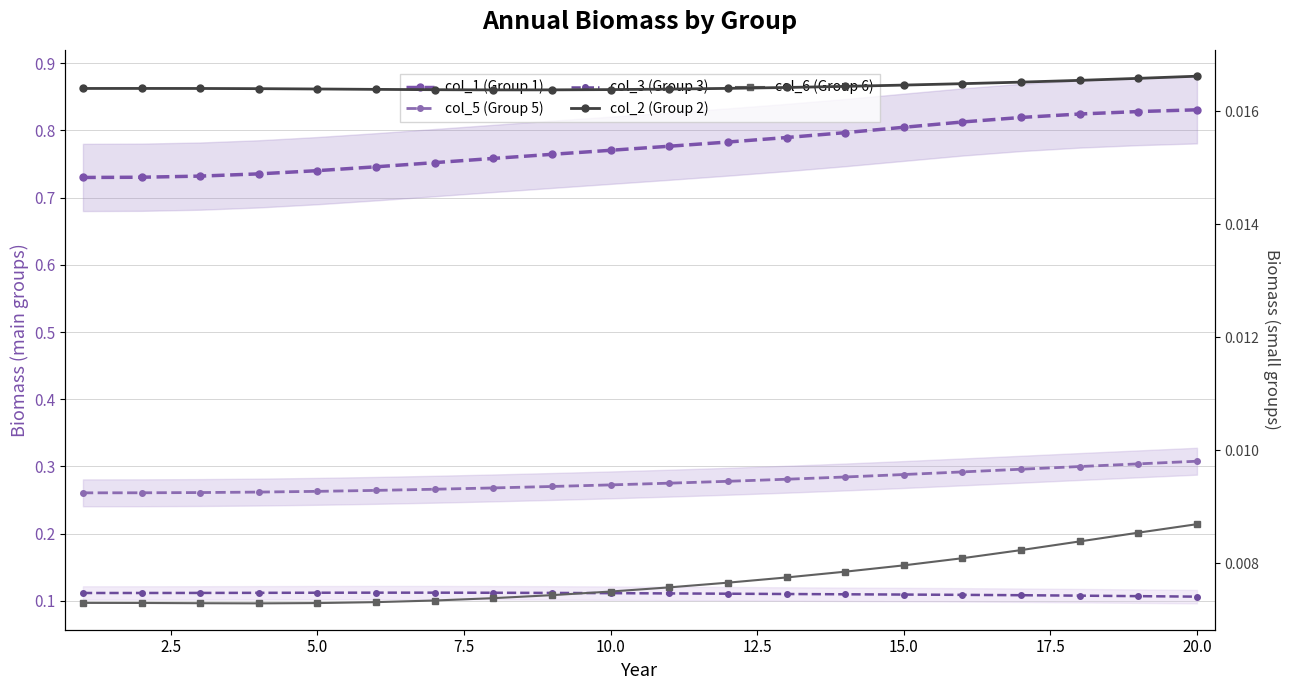

How many series are shown in this chart?

5